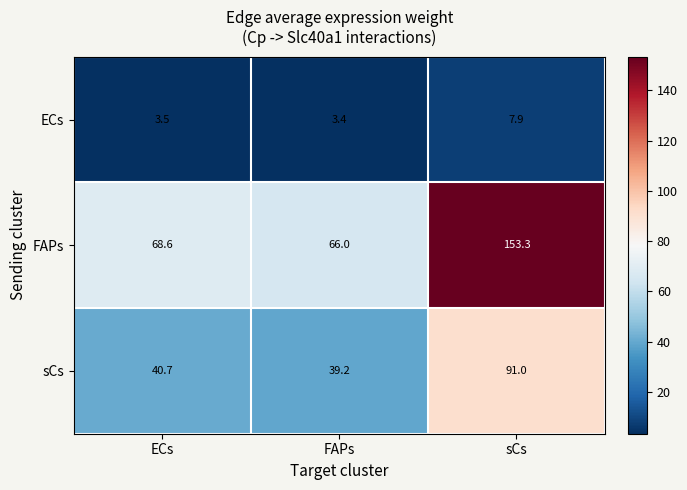

Rank the series by their average value, from lowest to highest.

ECs, sCs, FAPs